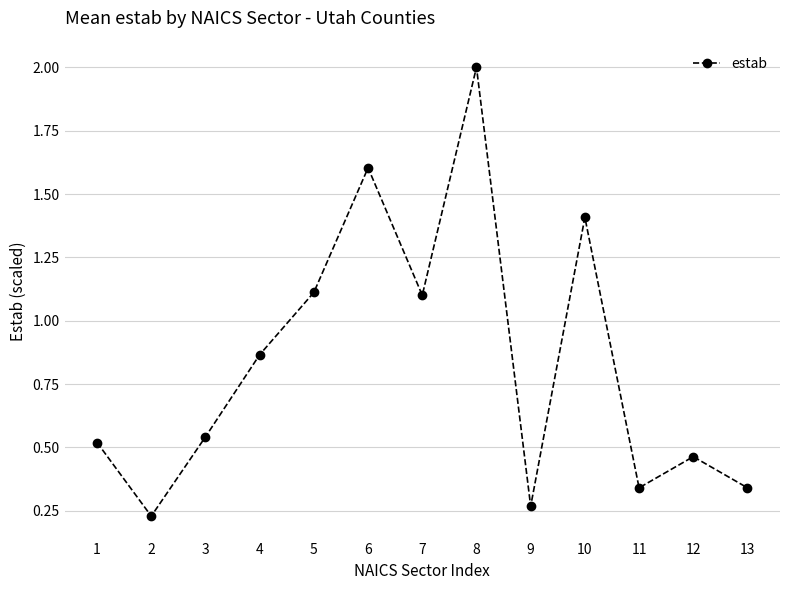

Is it true that the value at 12 is 0.3?

False